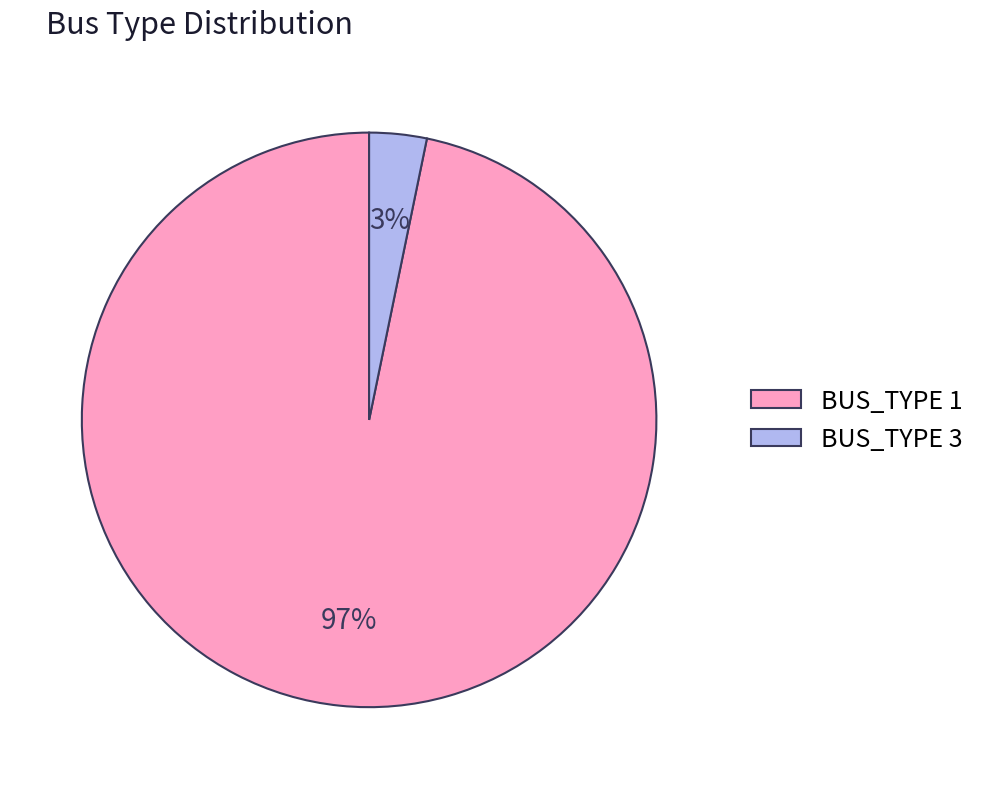

Which slice is the smallest?

BUS_TYPE 3